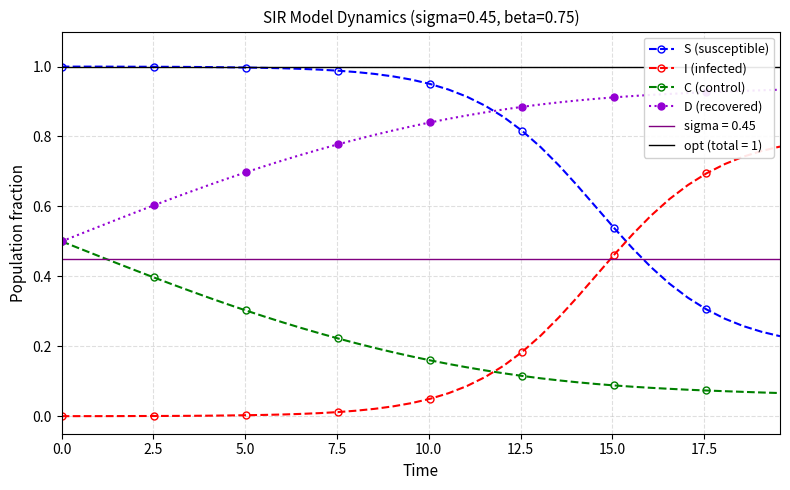

How many categories are shown in the chart?

40